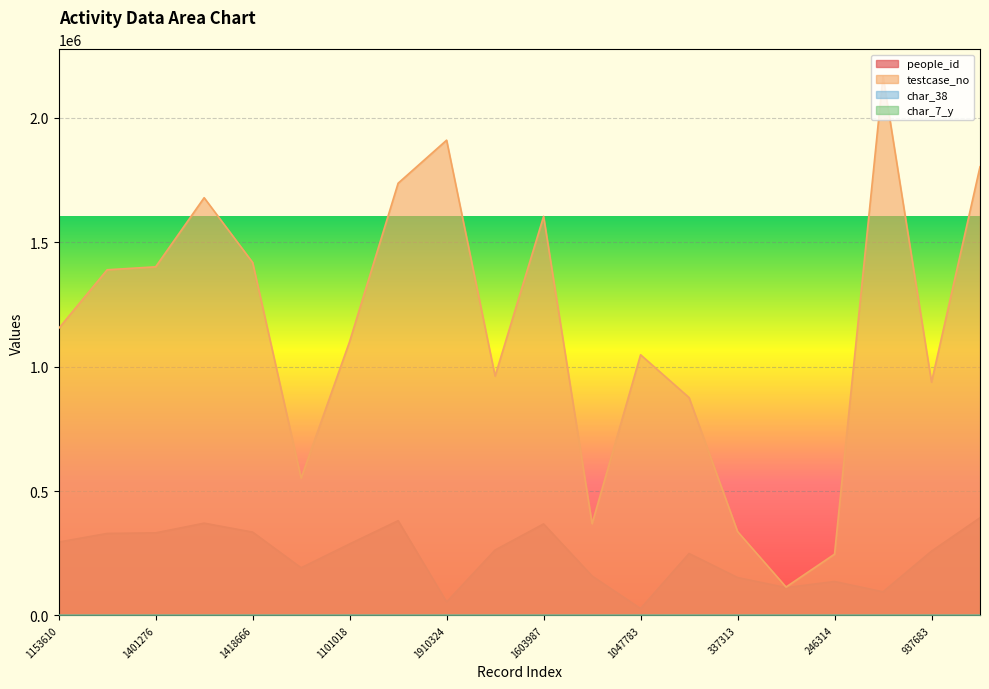

At which category is the sum across all series the highest?

2167355